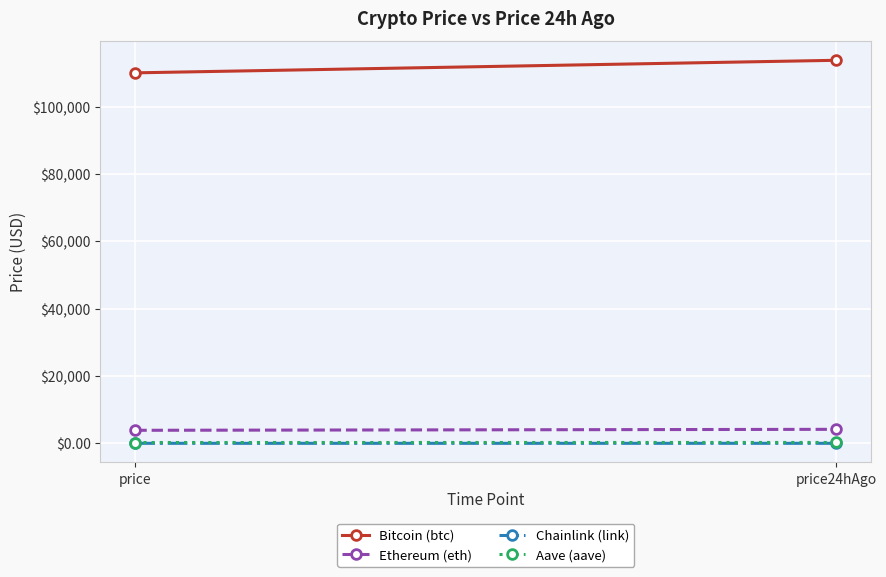

How many values in the Chainlink (link) series exceed 21?

1